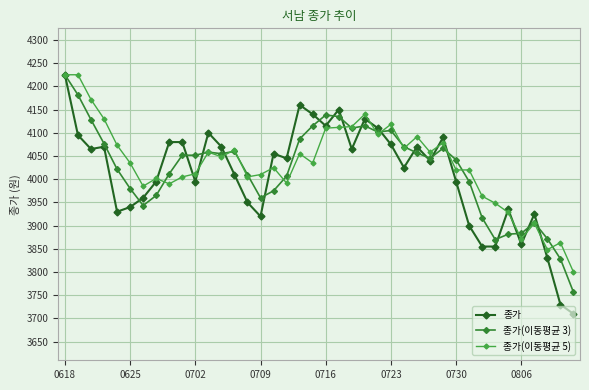

Count the number of data series in this chart.

3